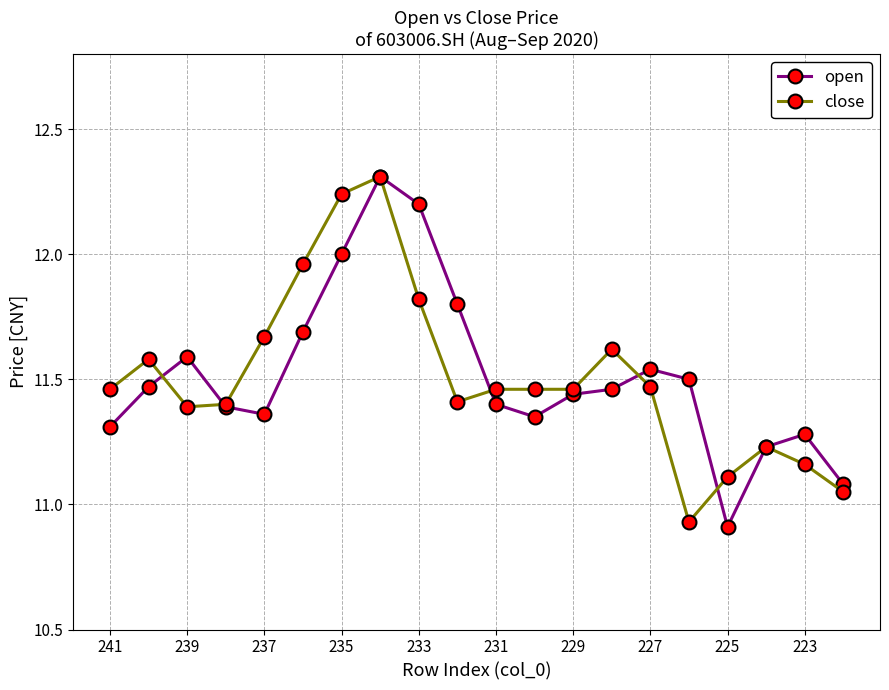

What is the highest value of the open series?

12.3